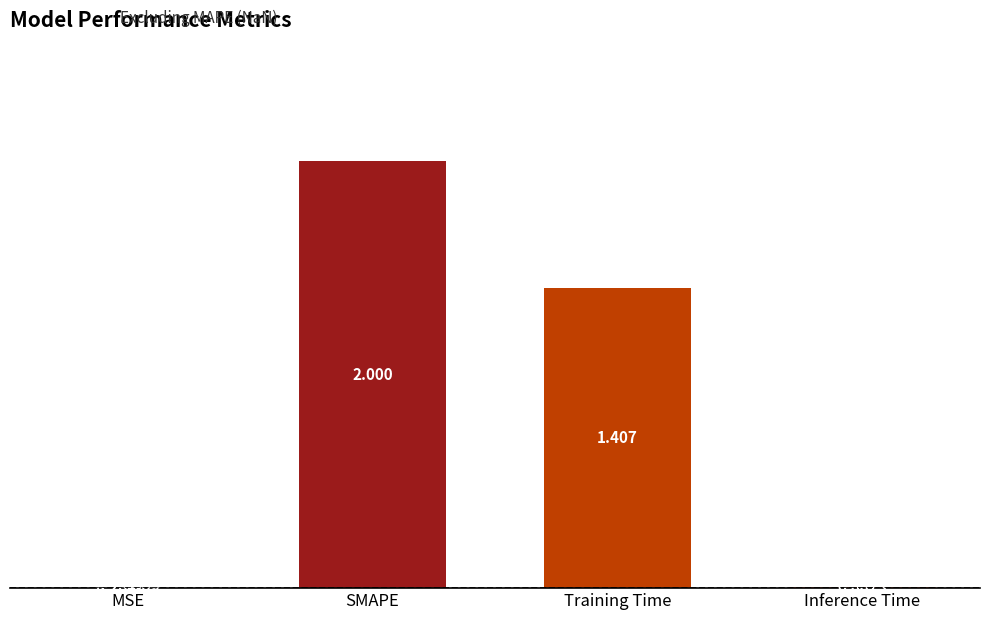

At which label is the value closest to 1?

Training Time